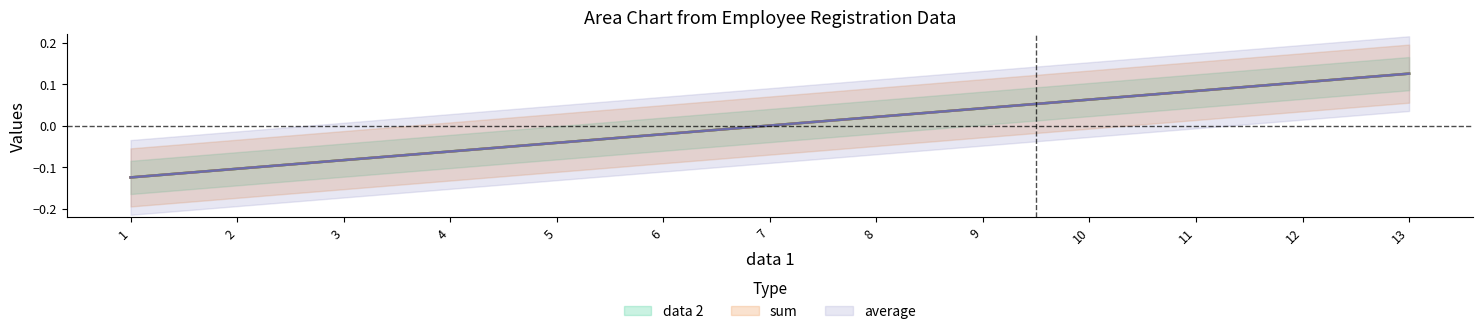

True or false: data 2 and sum cross at least once.

False